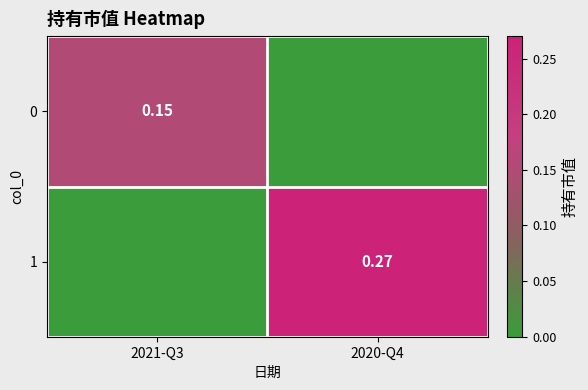

Is the value of 0 at 2021-Q3 greater than the value of 1 at 2020-Q4?

No